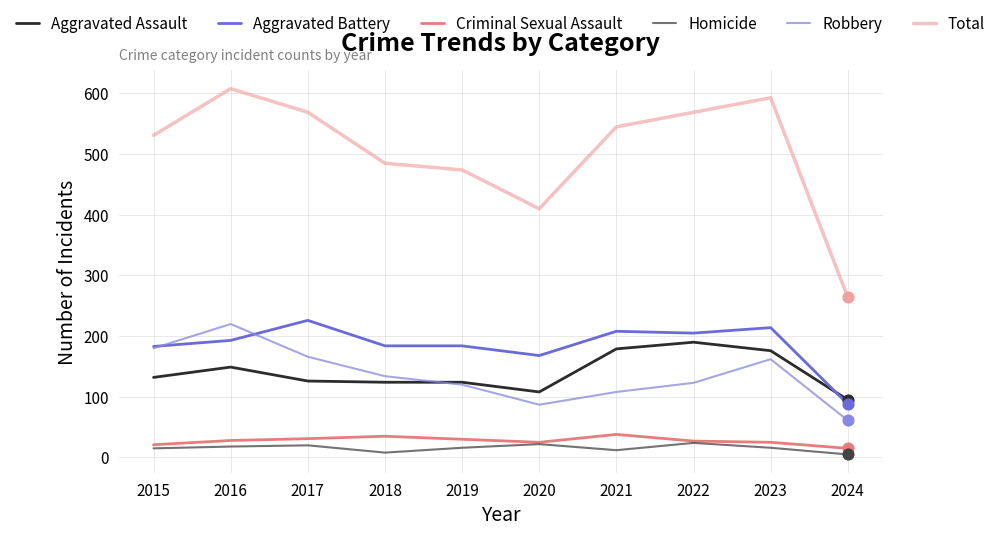

At how many categories does at least one series exceed 268?

9